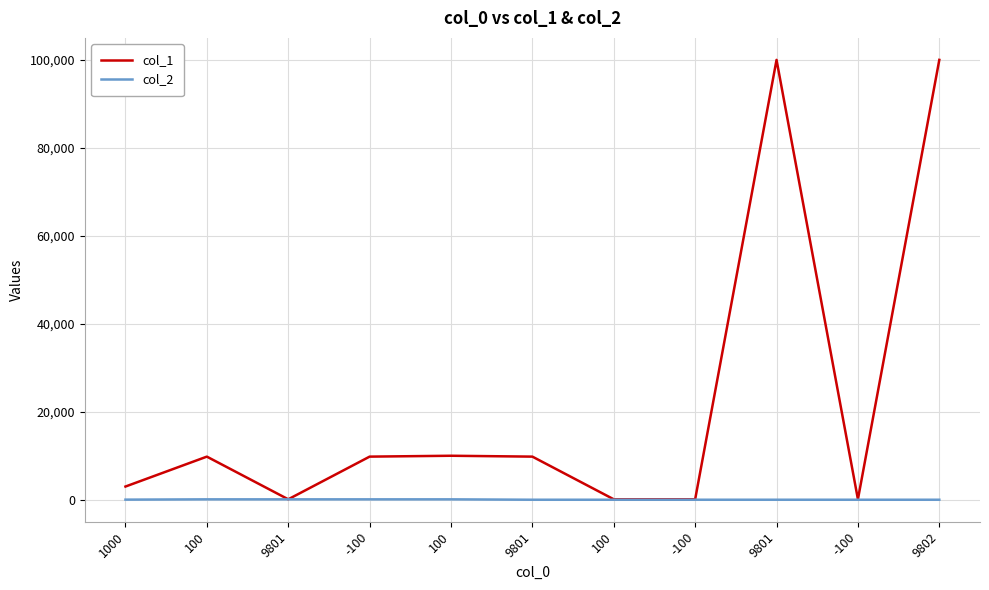

Which series has the largest total across all categories?

col_1